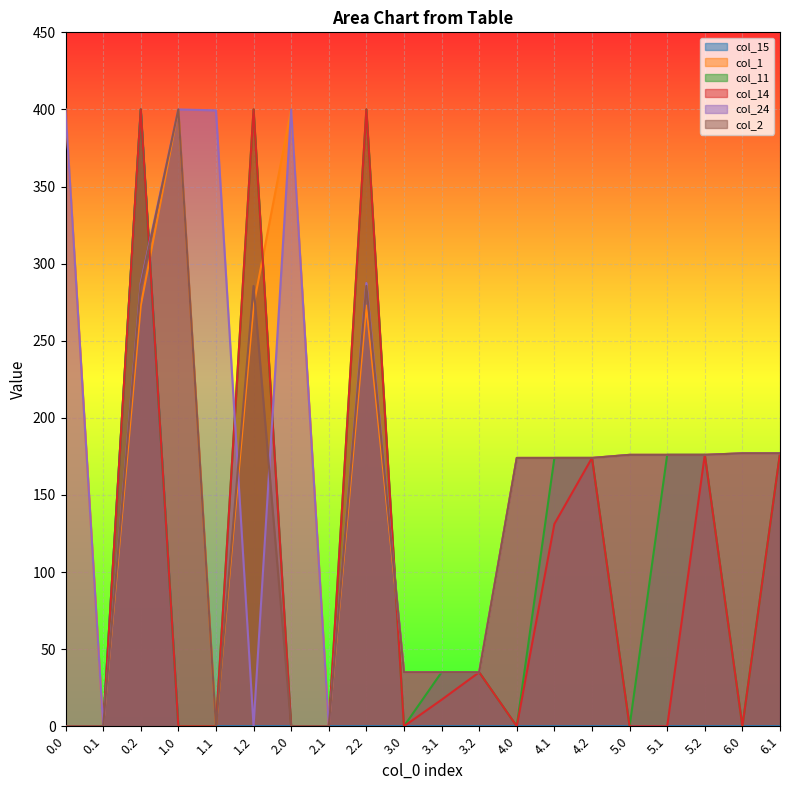

What is the total value across all series at 5.0?

528.0